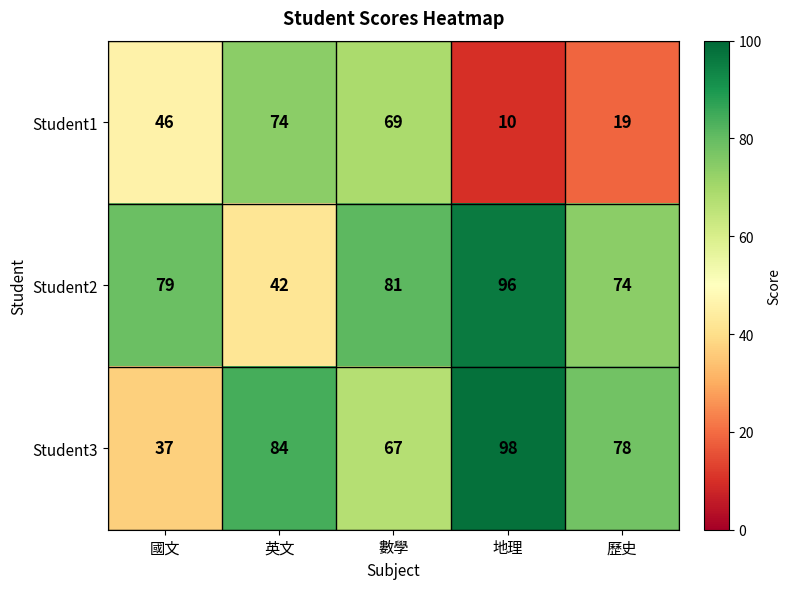

What is the difference between the highest and lowest values at 地理?

88